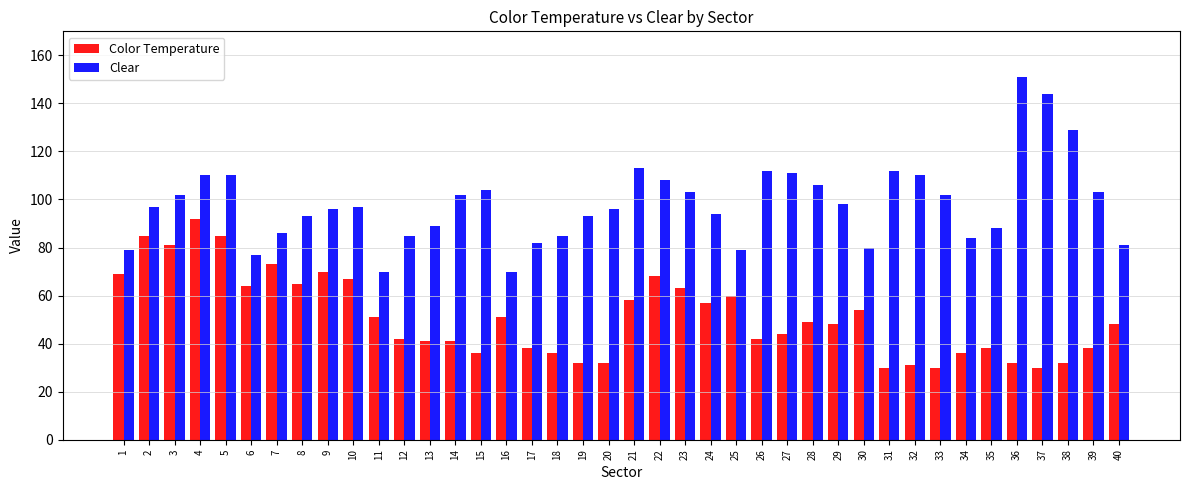

Which series changed the most between 27 and 37?

Clear